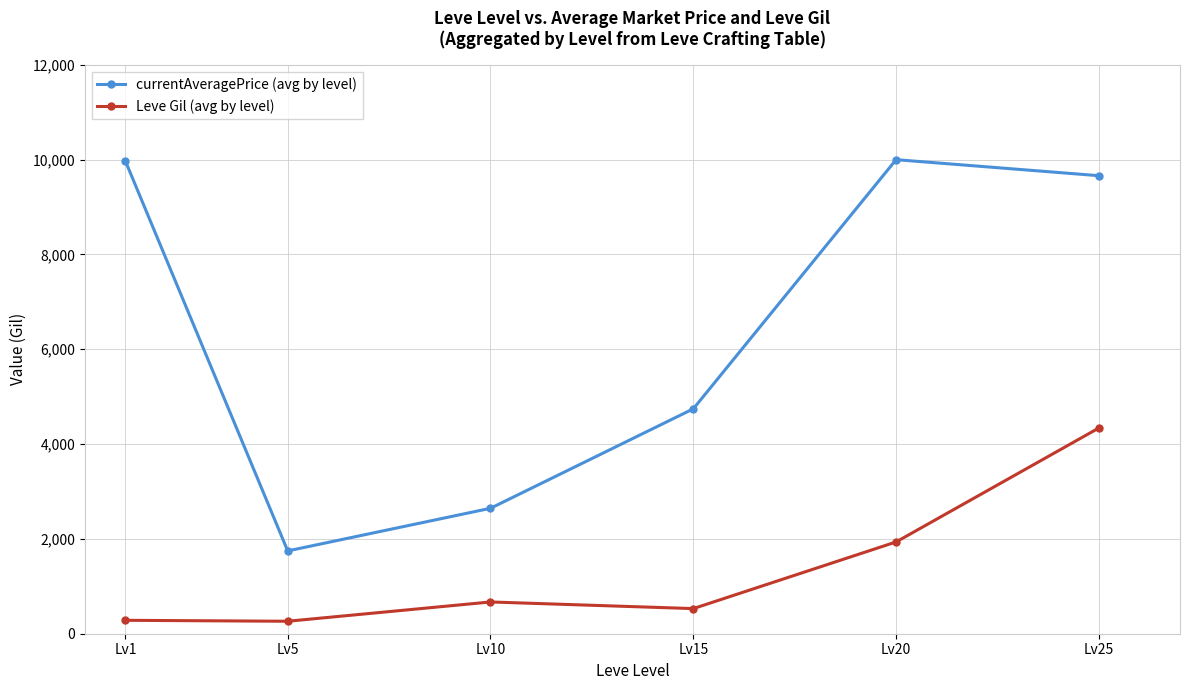

What is the sum of the Leve Gil (avg by level) values at Lv5 and Lv10?

933